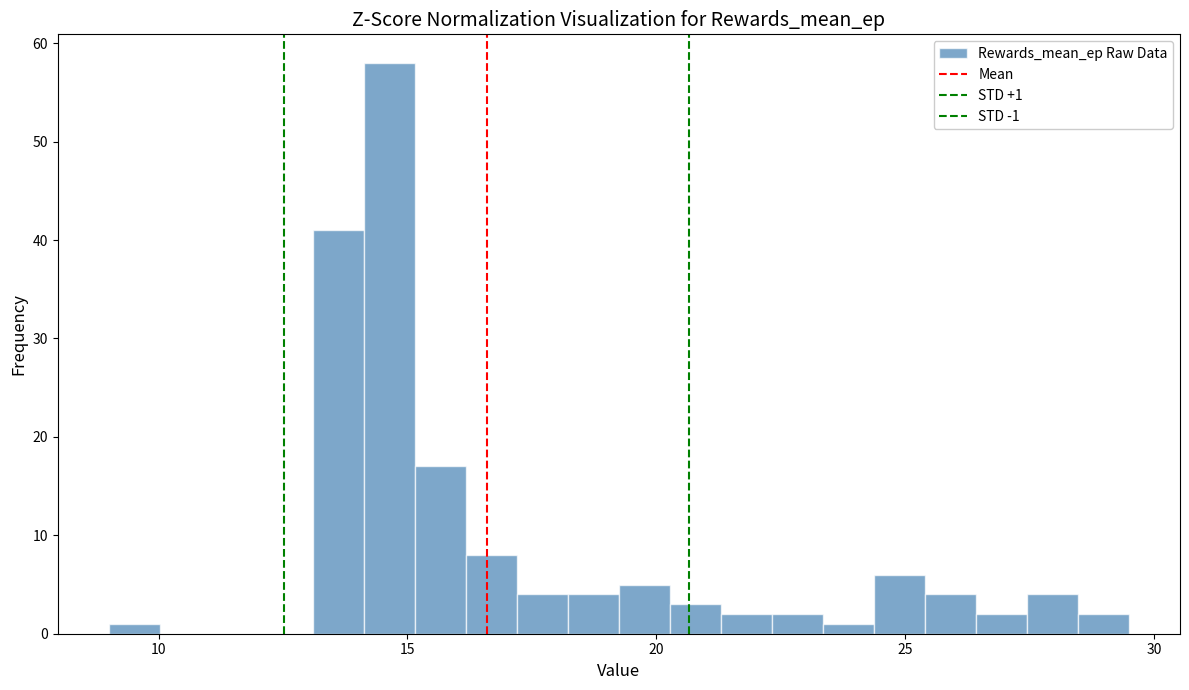

Read against the x-axis, roughly where is the centre of the tallest bar?

14.5